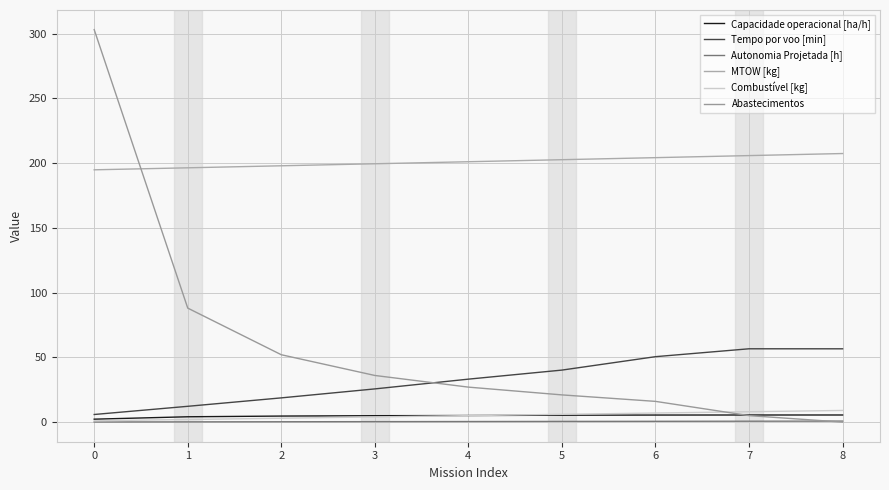

What is the difference between the maximum and minimum values in the Combustível [kg] series?

8.0